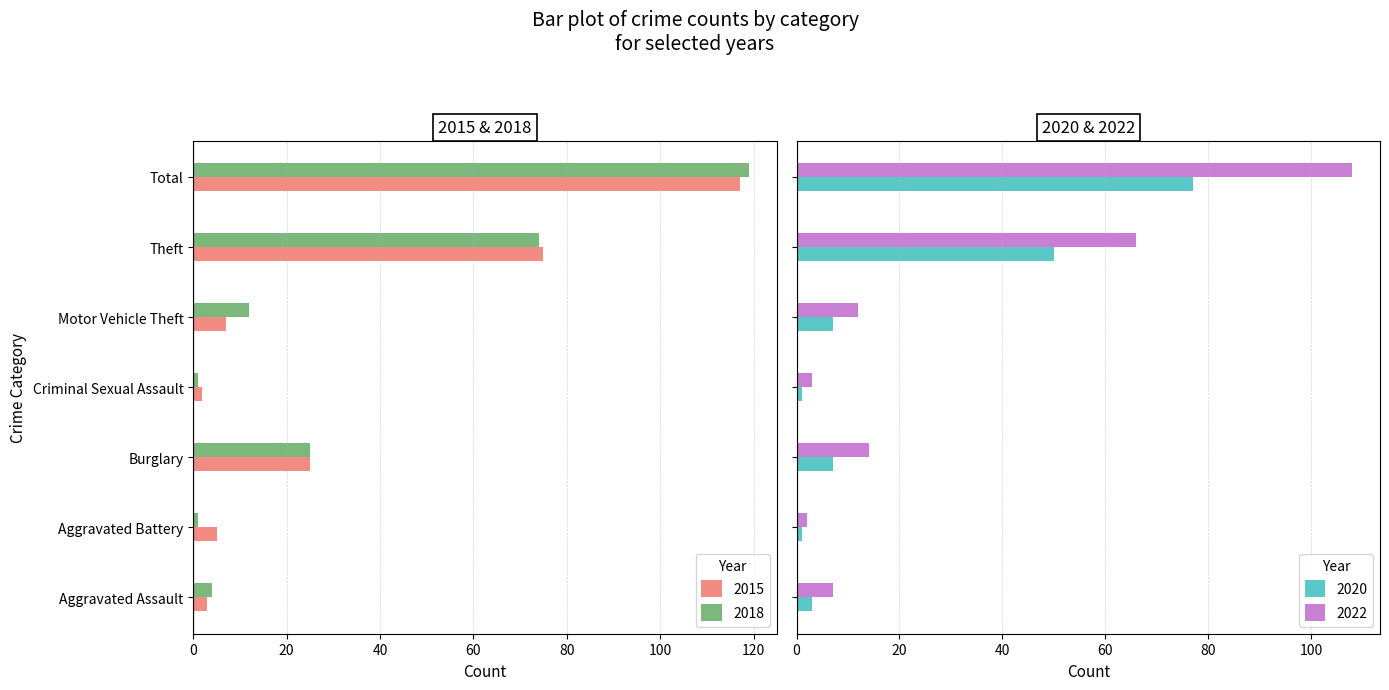

The 2015 series shows 5 at Aggravated Battery. True or false?

True